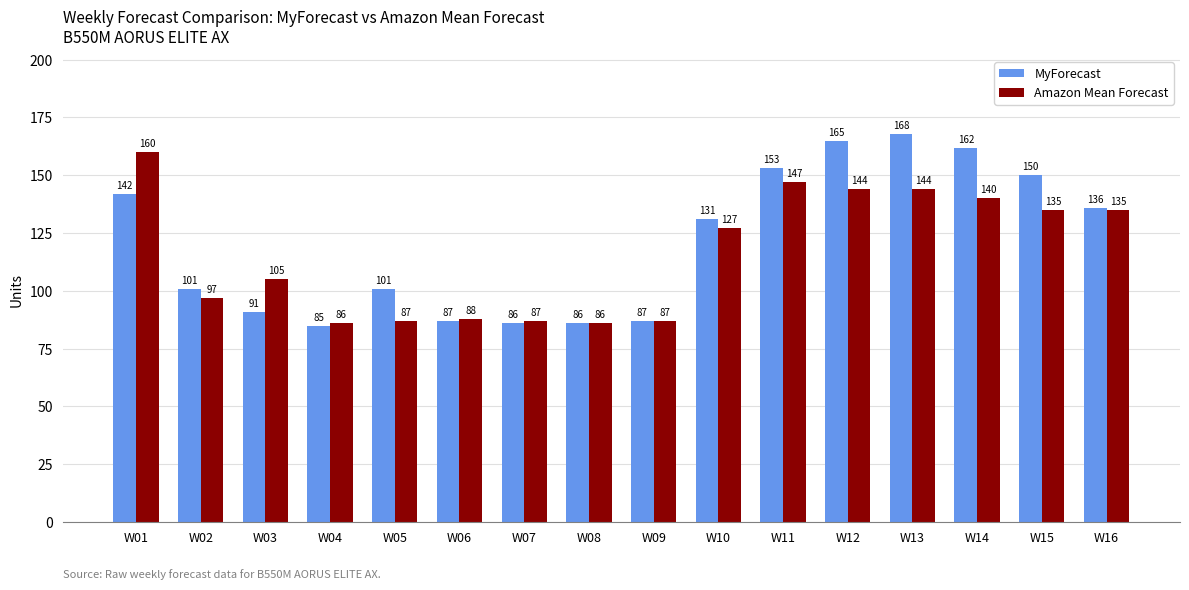

List the series in order of their peak value, lowest first.

Amazon Mean Forecast, MyForecast